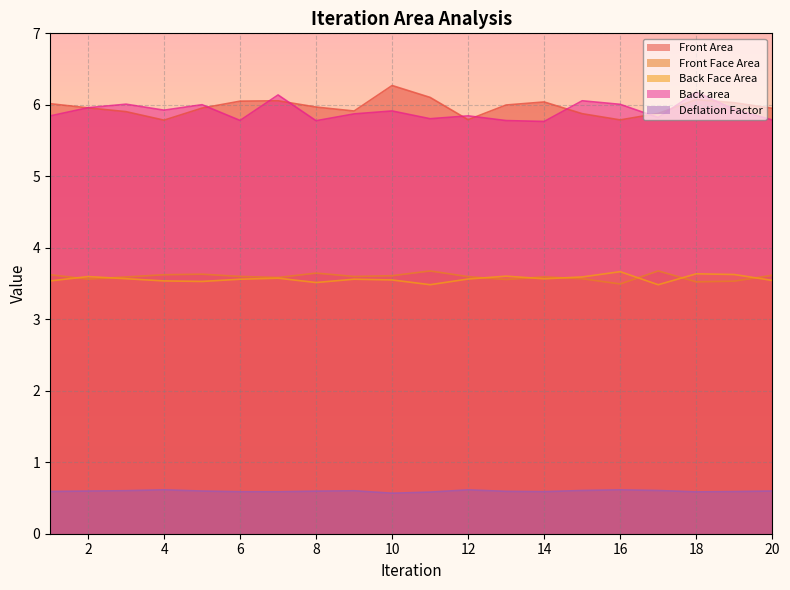

True or false: Back Face Area and Deflation Factor cross at least once.

False